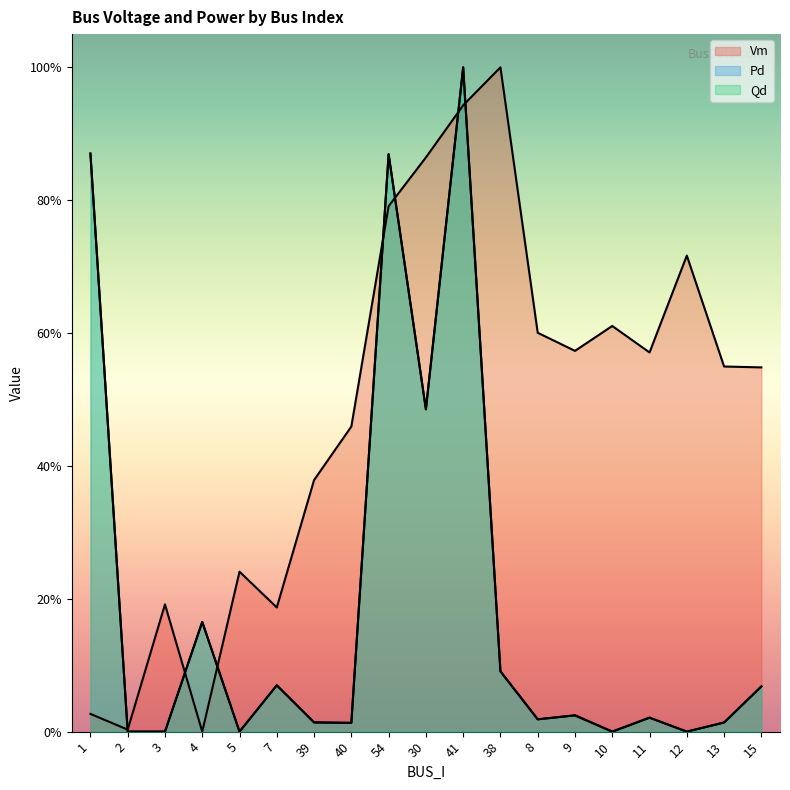

Count the number of data series in this chart.

3